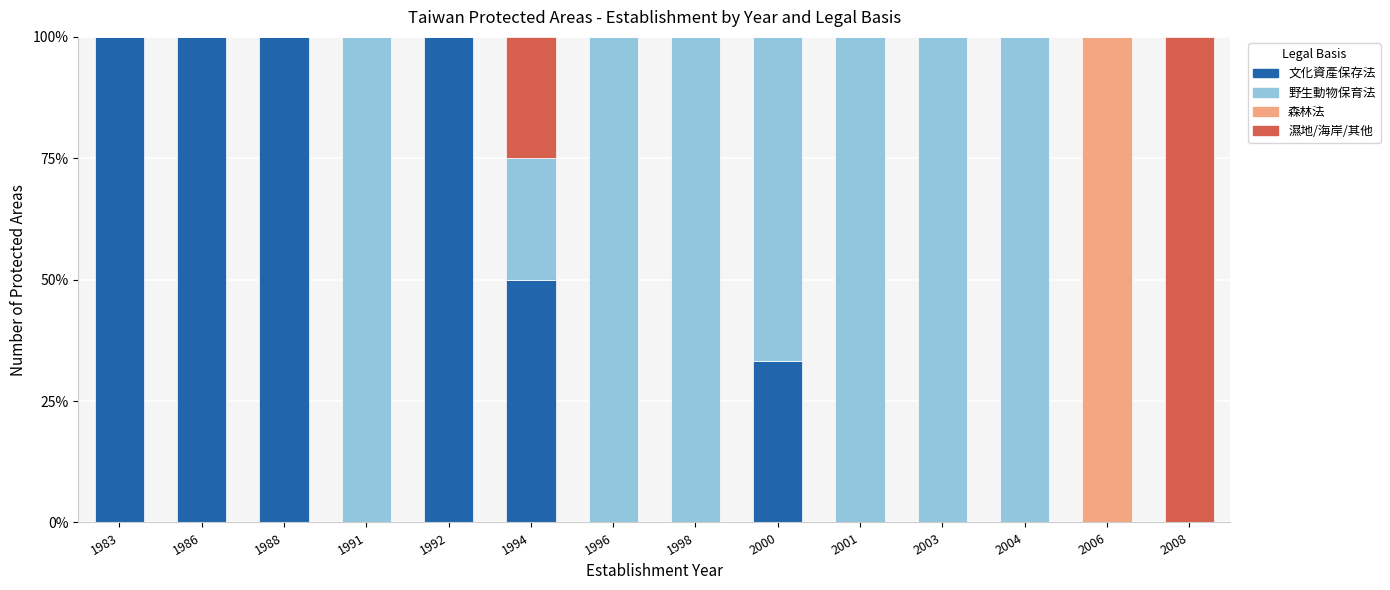

What is the maximum value for 文化資產保存法?

100.0